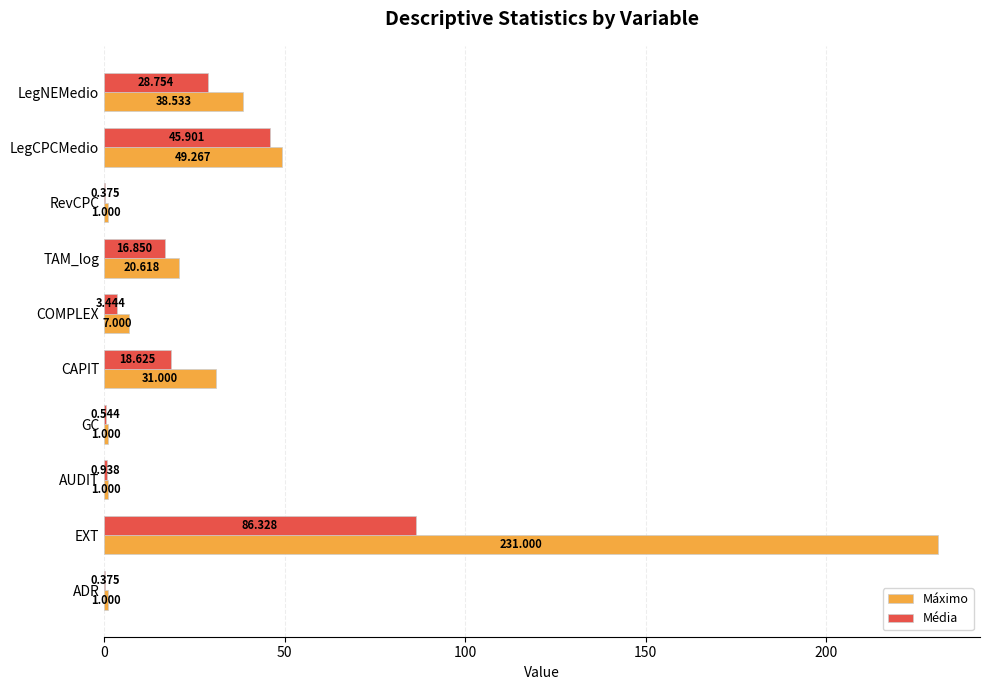

At which label is Média closest to 43?

LegCPCMedio